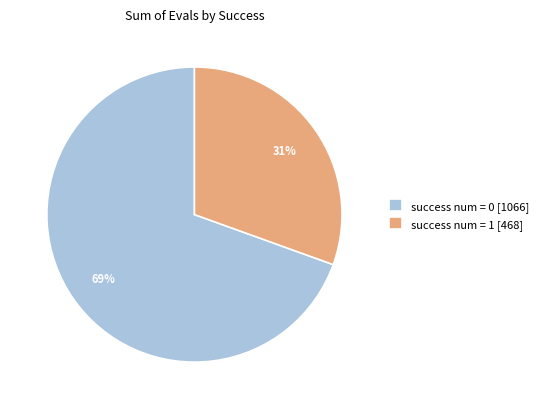

What is the ratio of the value at success num = 1 [468] to the value at success num = 0 [1066]?

0.4